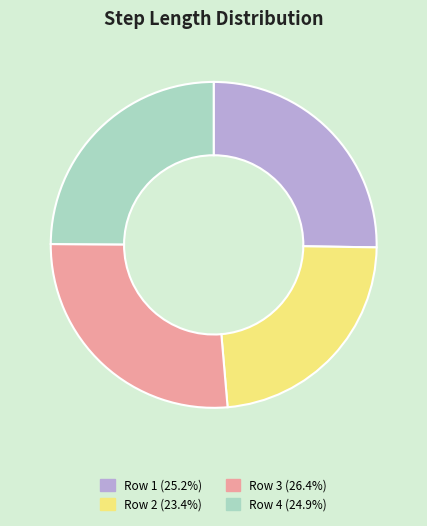

Is there any slice that represents more than half of the pie?

No